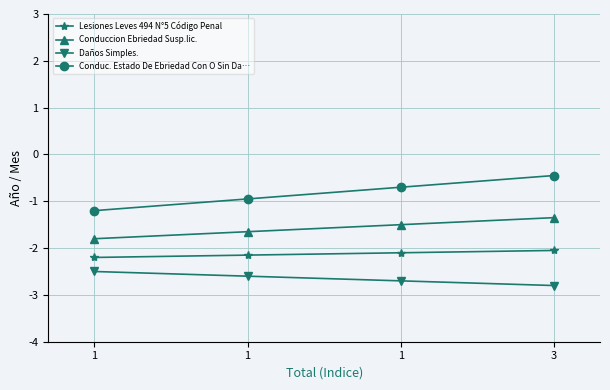

What are all the series names shown in the legend?

Lesiones Leves 494 N°5 Código Penal, Conduccion Ebriedad Susp.lic., Daños Simples., Conduc. Estado De Ebriedad Con O Sin Da…